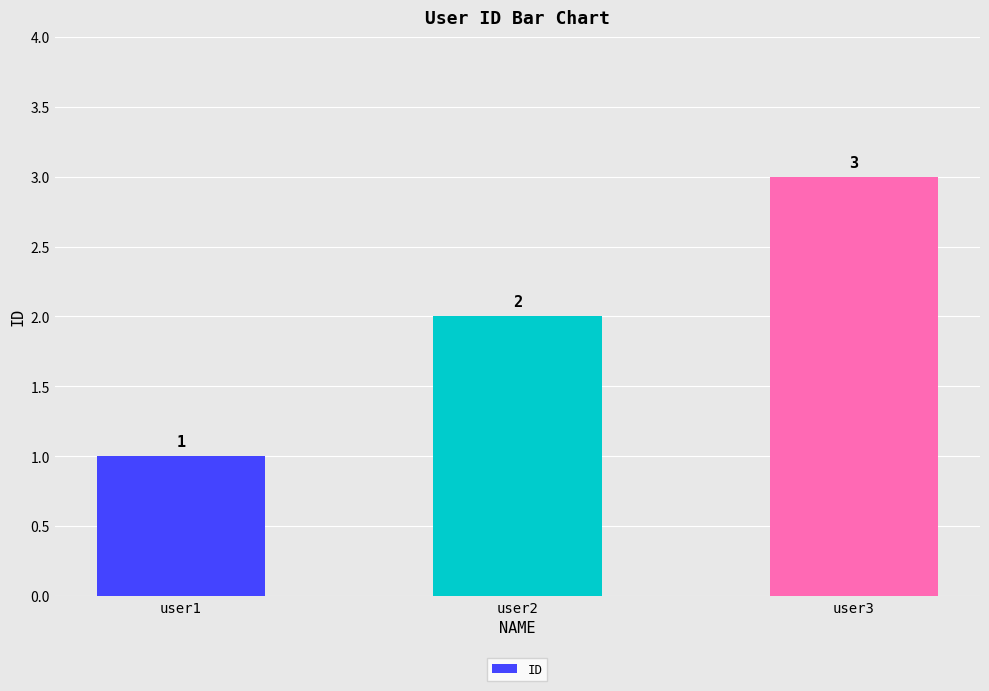

The value at user3 is 2. True or false?

False